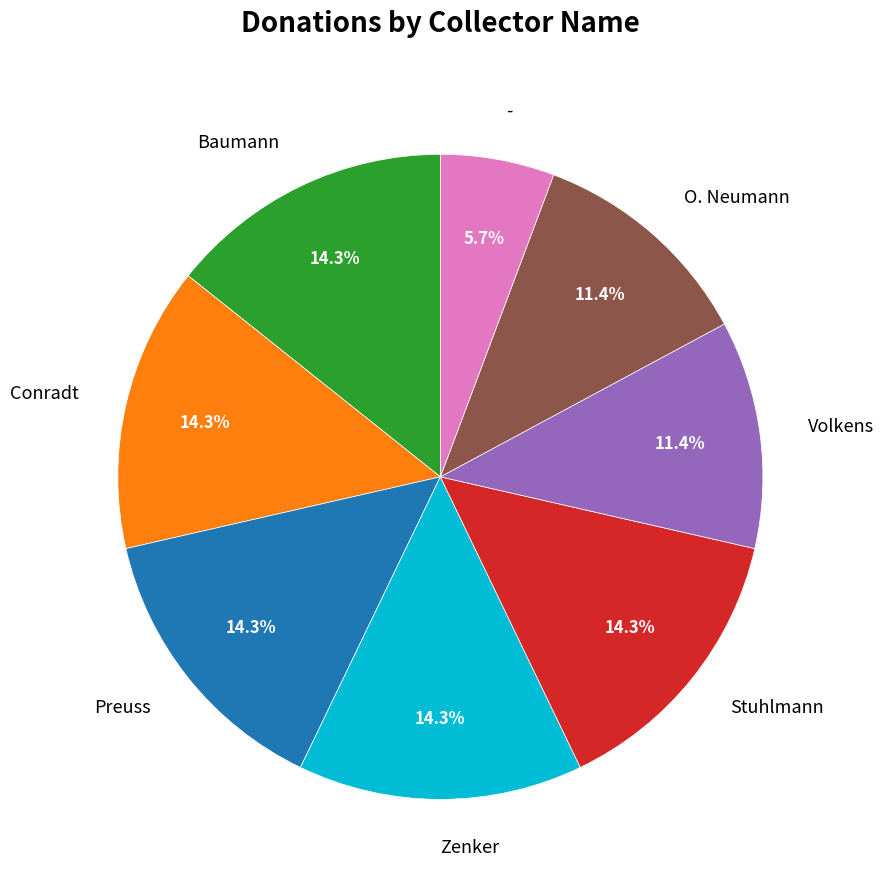

To the nearest percent, what is the average slice percentage?

12%